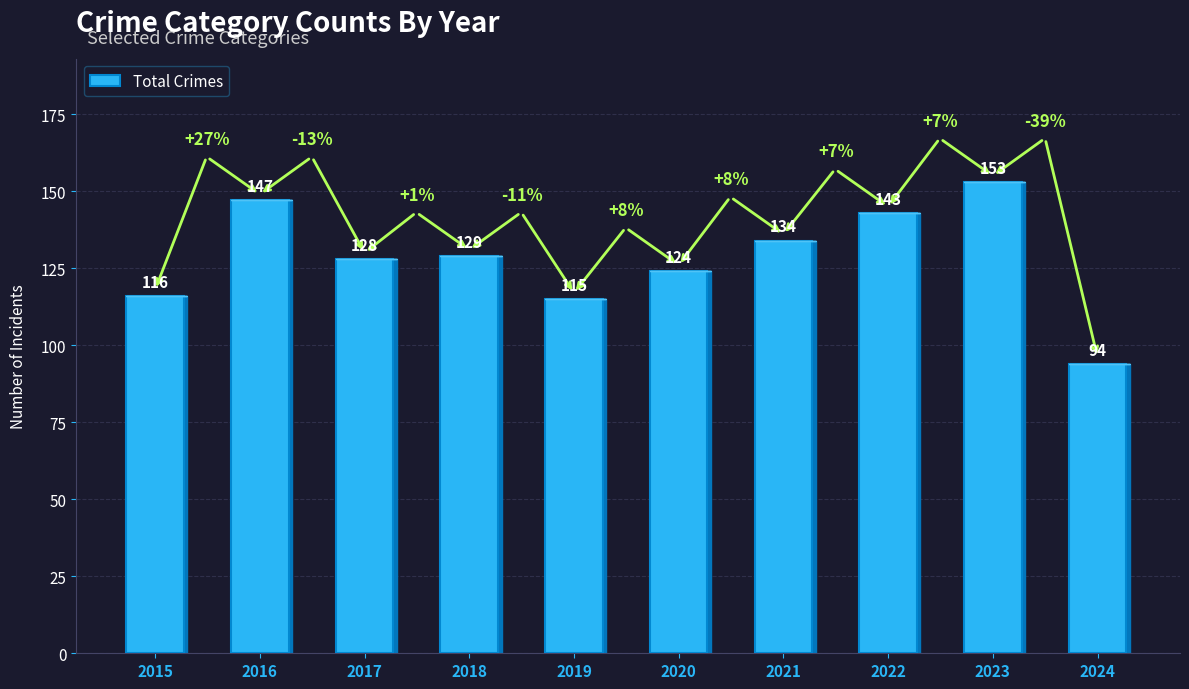

List the labels in order of value, largest first.

2023, 2016, 2022, 2021, 2018, 2017, 2020, 2015, 2019, 2024